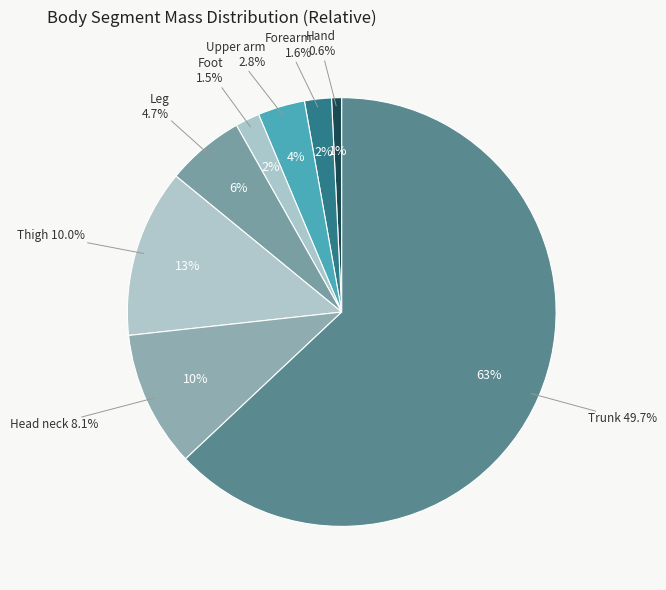

To the nearest percent, what percentage of the pie is Upper arm?

4%